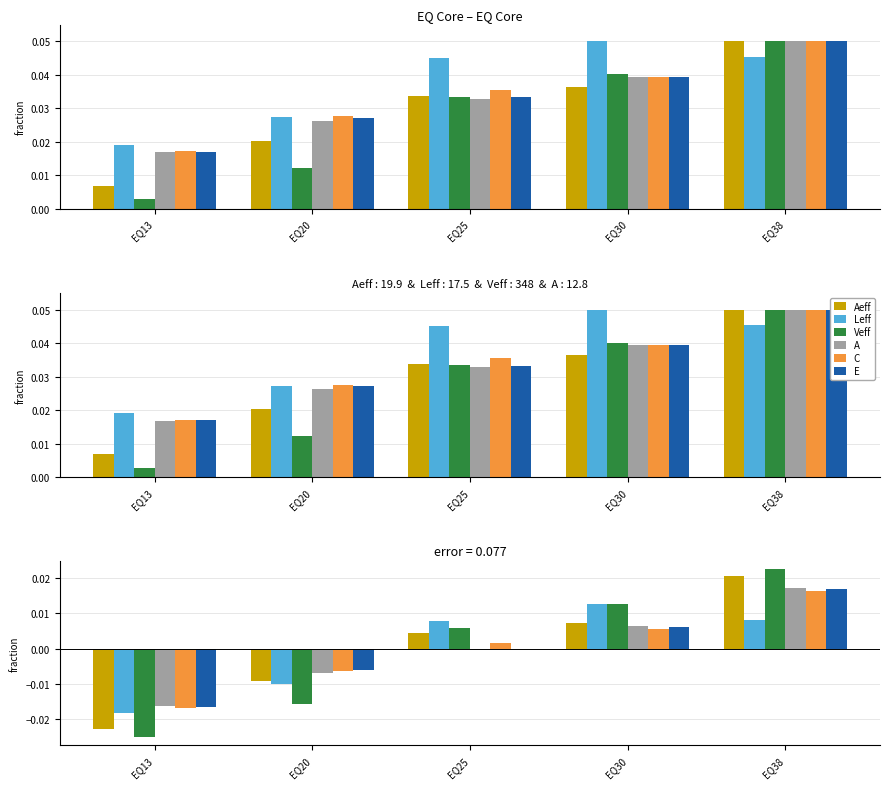

Count the number of data series in this chart.

6